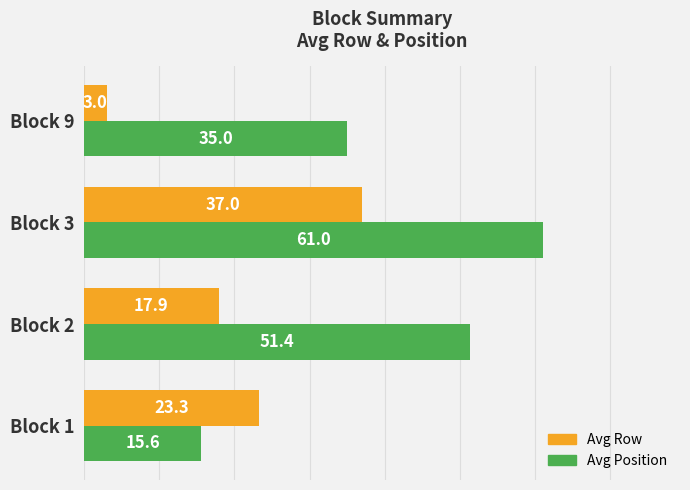

True or false: Avg Row has a value of 17.9 at Block 2.

True